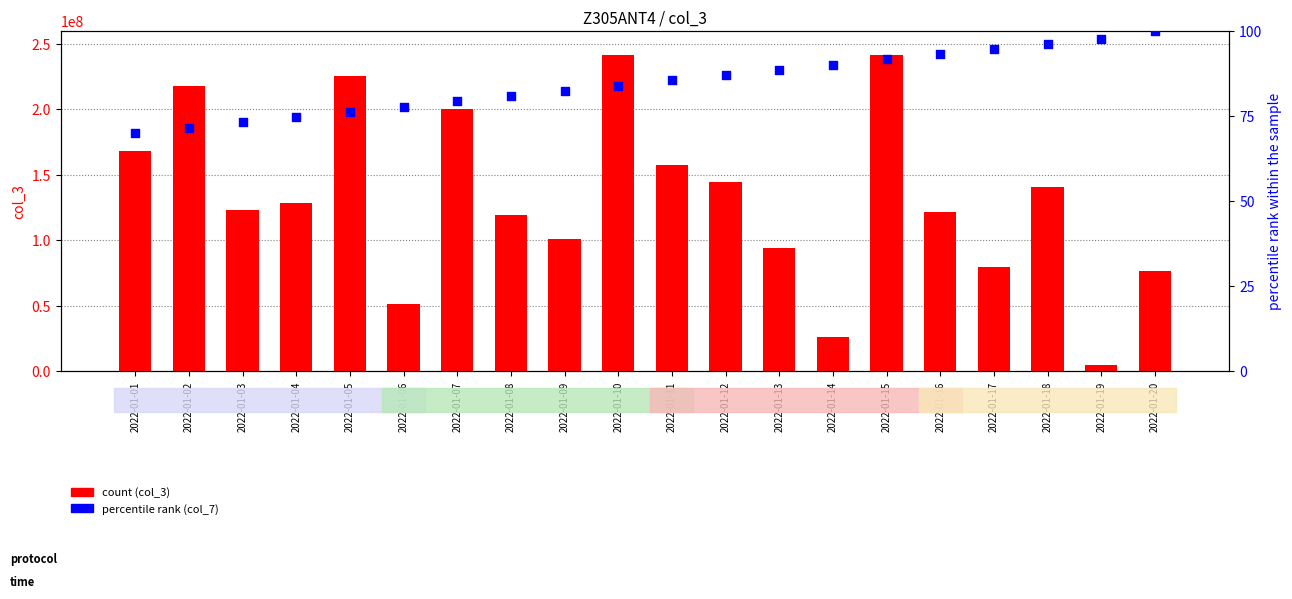

Is the value of col_7 (percentile rank) at 2022-01-03 greater than the value of col_3 (count) at 2022-01-05?

No